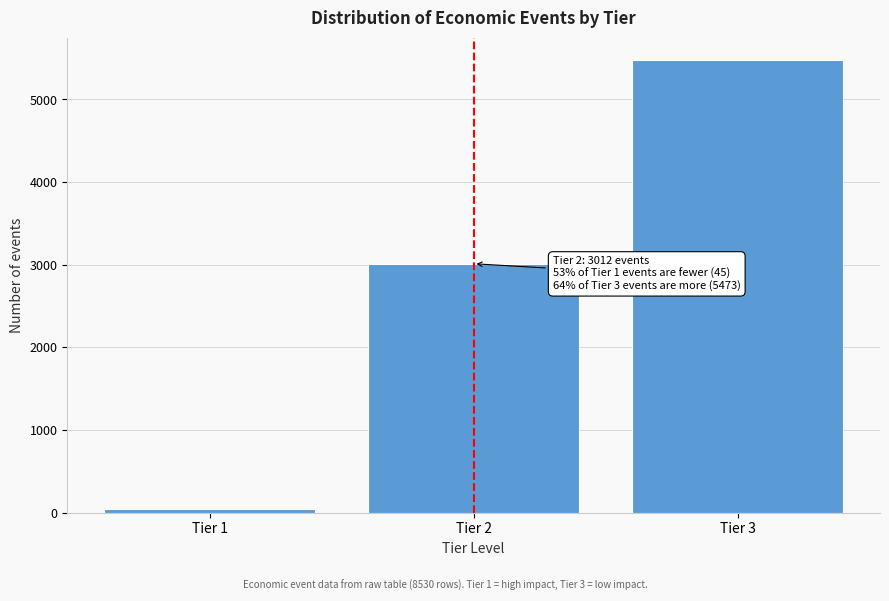

Reading left to right, transcribe all the data shown in this chart.

Tier 1=45	Tier 2=3012	Tier 3=5473